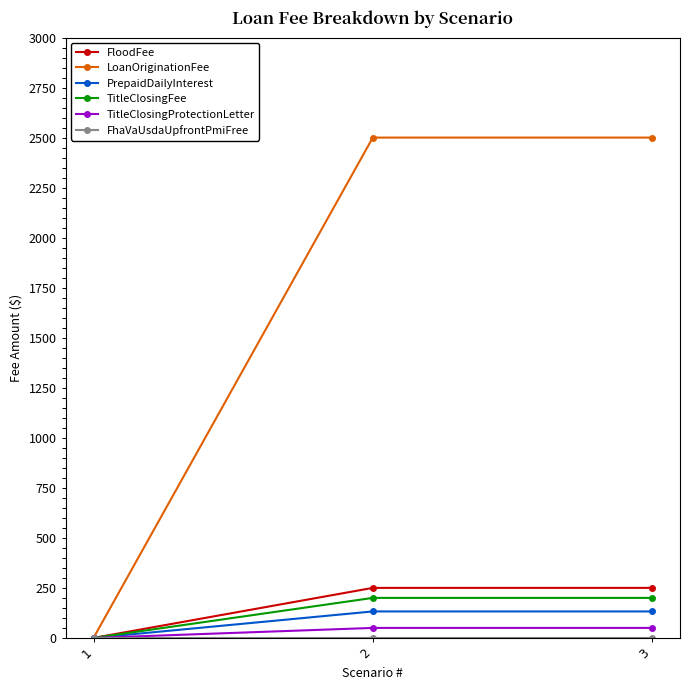

What is the spread (max minus min) of values at 3?

2500.0